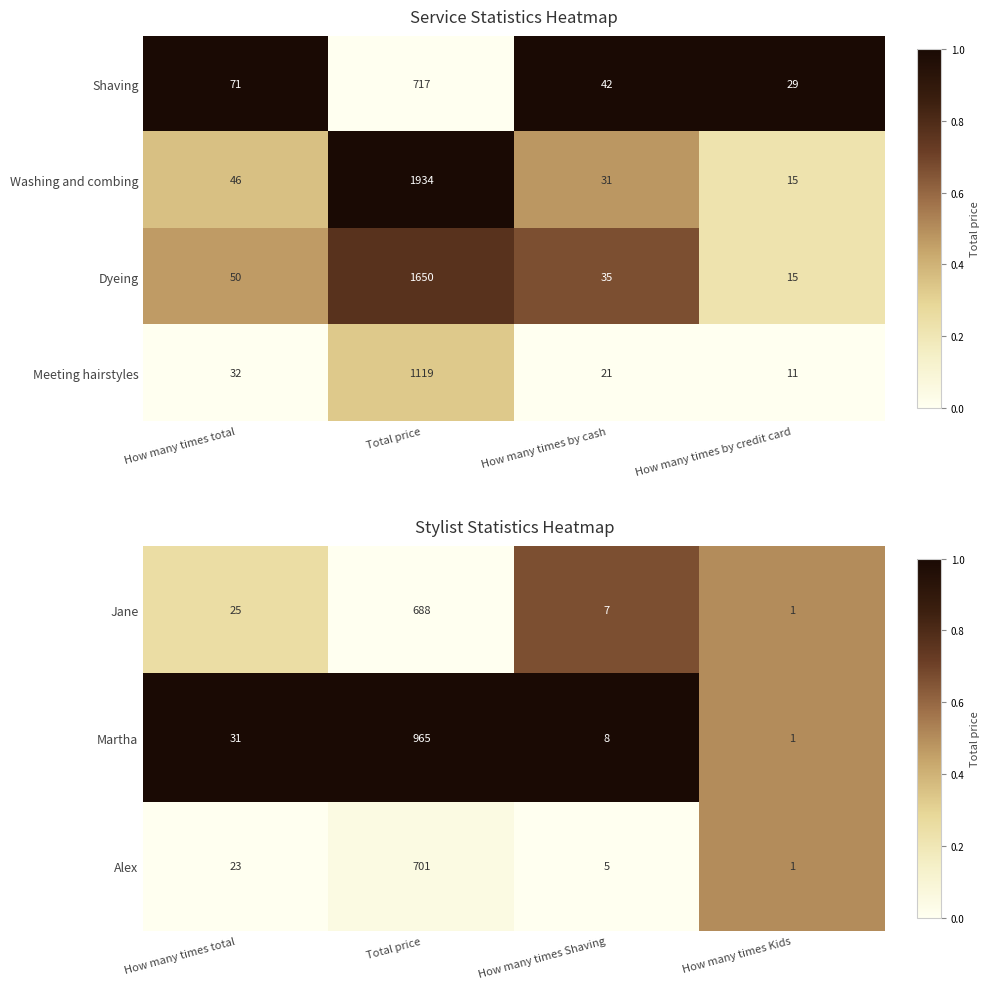

At which category does the chart reach its peak across all series?

How many times total